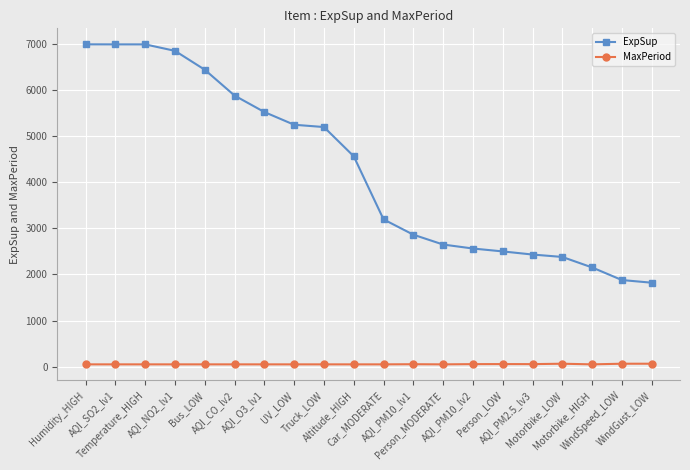

Which series has the largest range (max minus min)?

ExpSup